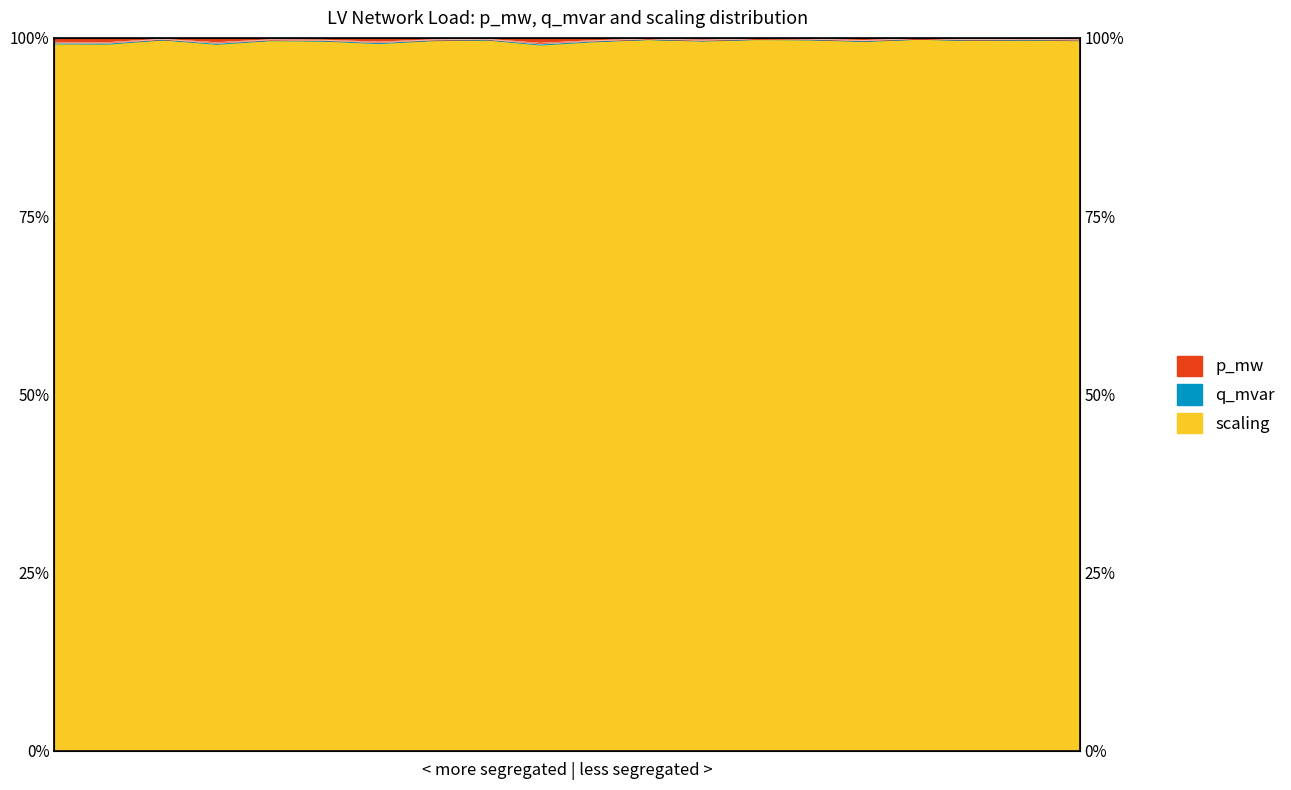

The q_mvar series shows 99.8 at 18. True or false?

True